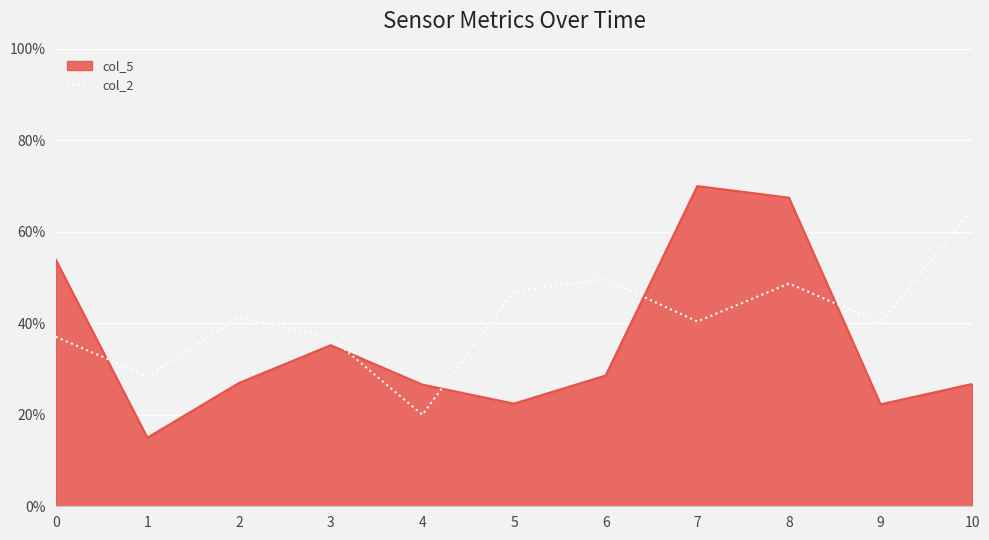

What is the total value across all series at 5?

69.5